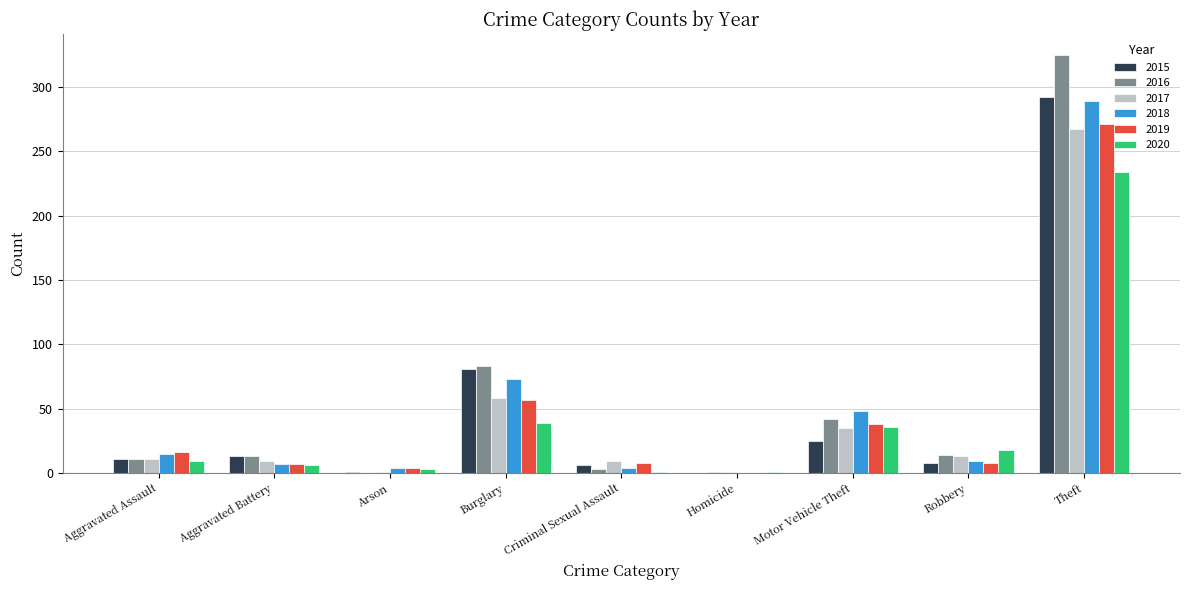

Which series has the largest range (max minus min)?

2016